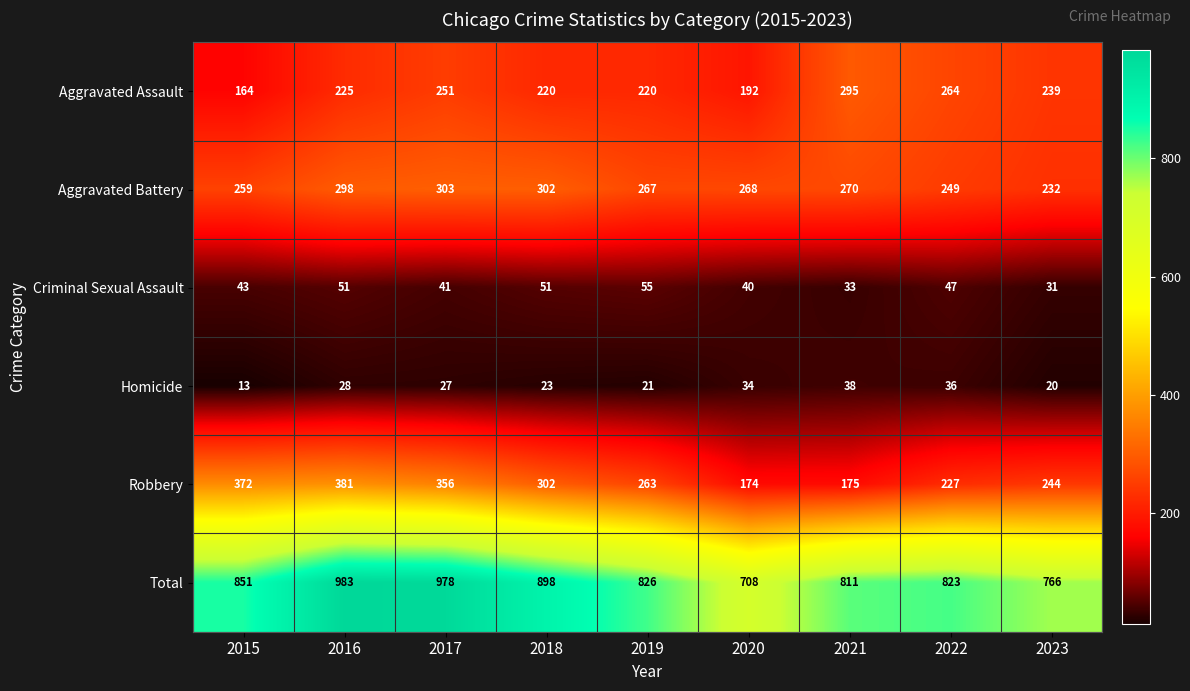

Which series changed the most between 2021 and 2022?

Robbery